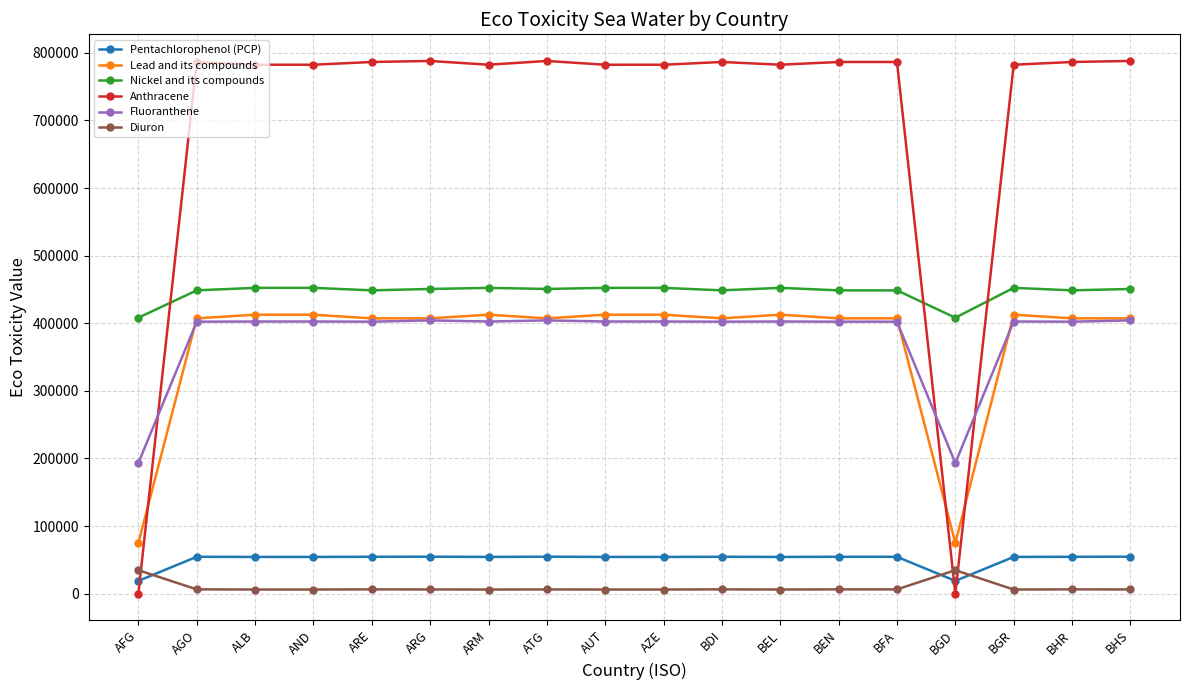

What are all the series names shown in the legend?

Pentachlorophenol (PCP), Lead and its compounds, Nickel and its compounds, Anthracene, Fluoranthene, Diuron